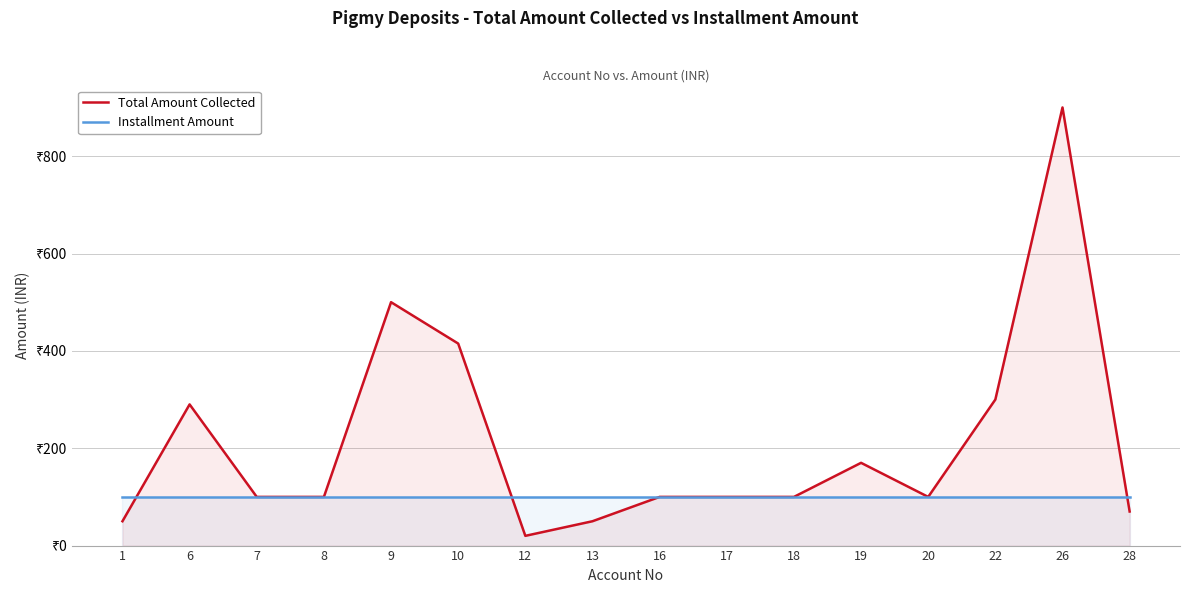

What is the sum of all Total Amount Collected values?

3365